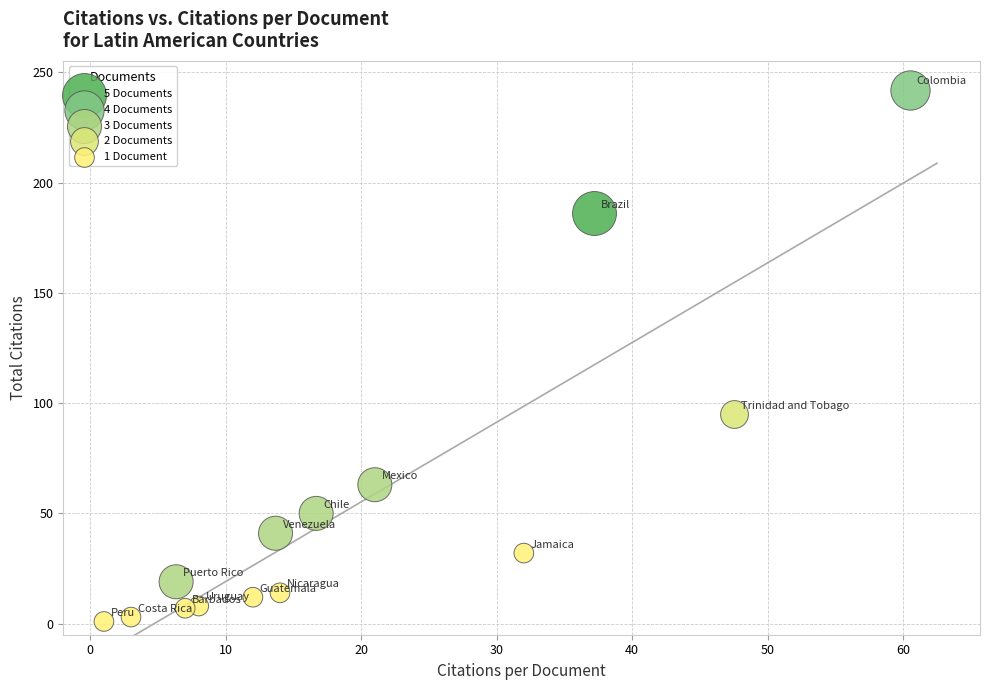

What are all the series names shown in the legend?

5 Documents, 4 Documents, 3 Documents, 2 Documents, 1 Document